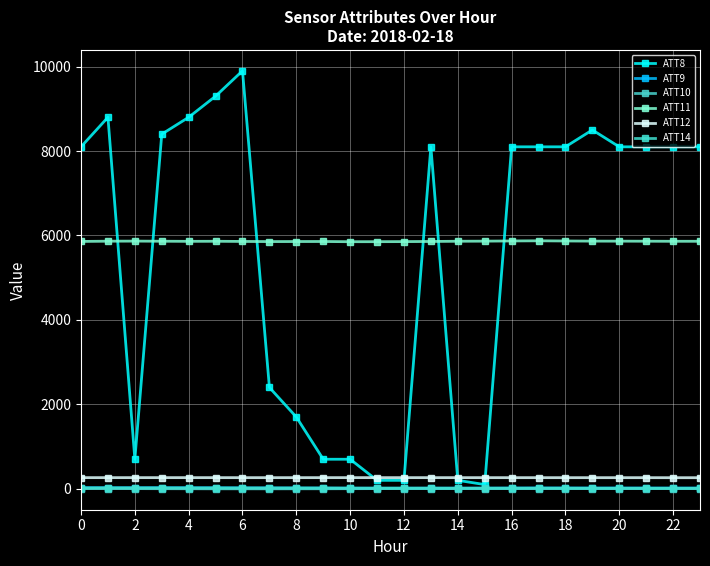

True or false: ATT9 has more than 2 interior local peaks.

True